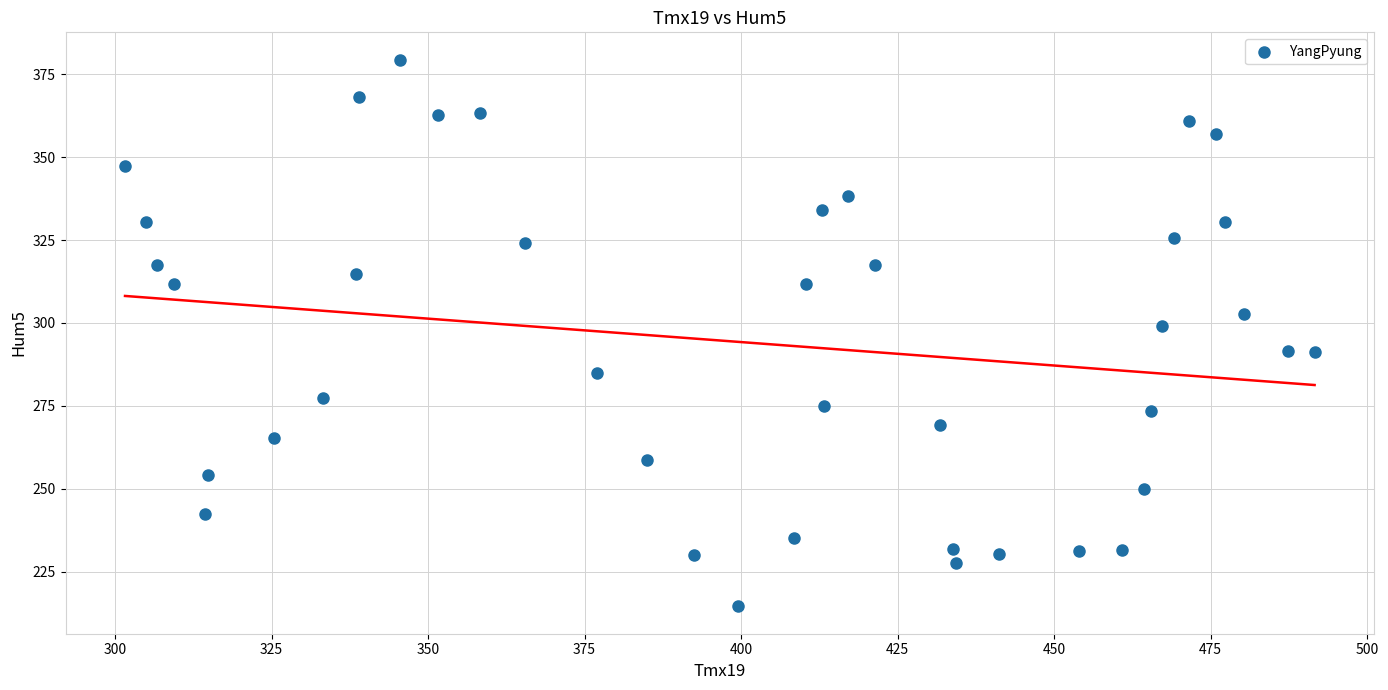

What is the range of Y values (max minus min)?

164.9